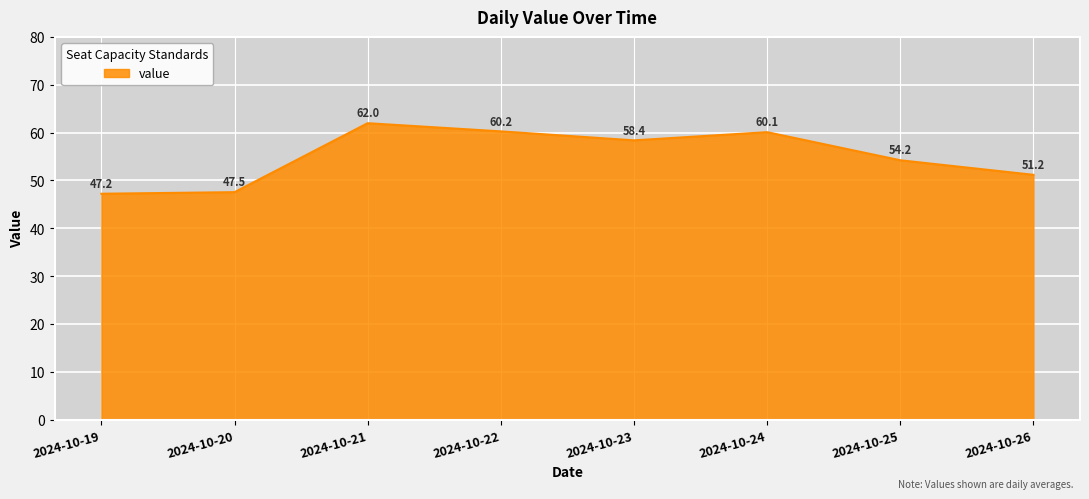

Is it true that the value at 2024-10-20 is 47.5?

True